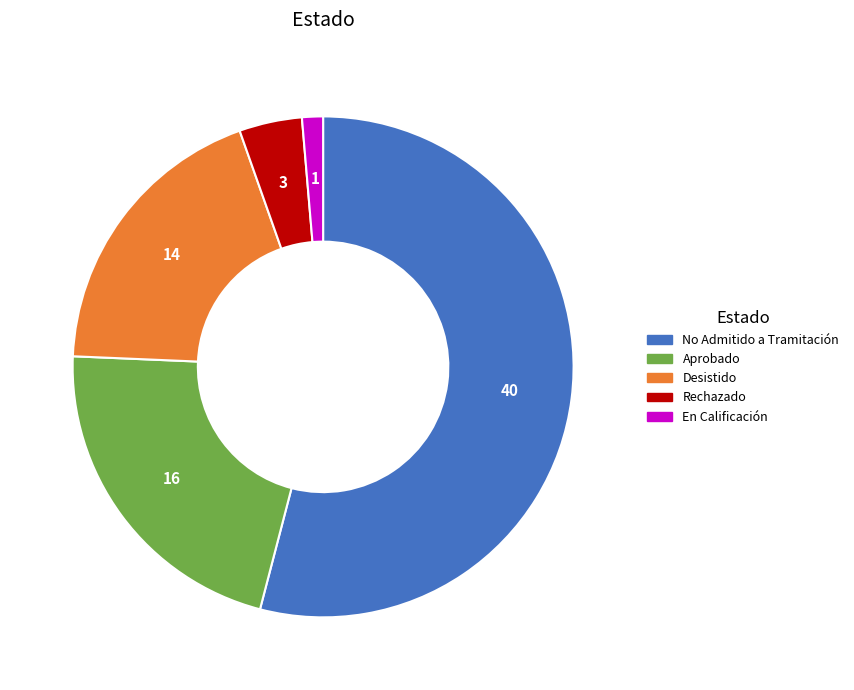

Does No Admitido a Tramitación account for over 50% of the chart?

Yes